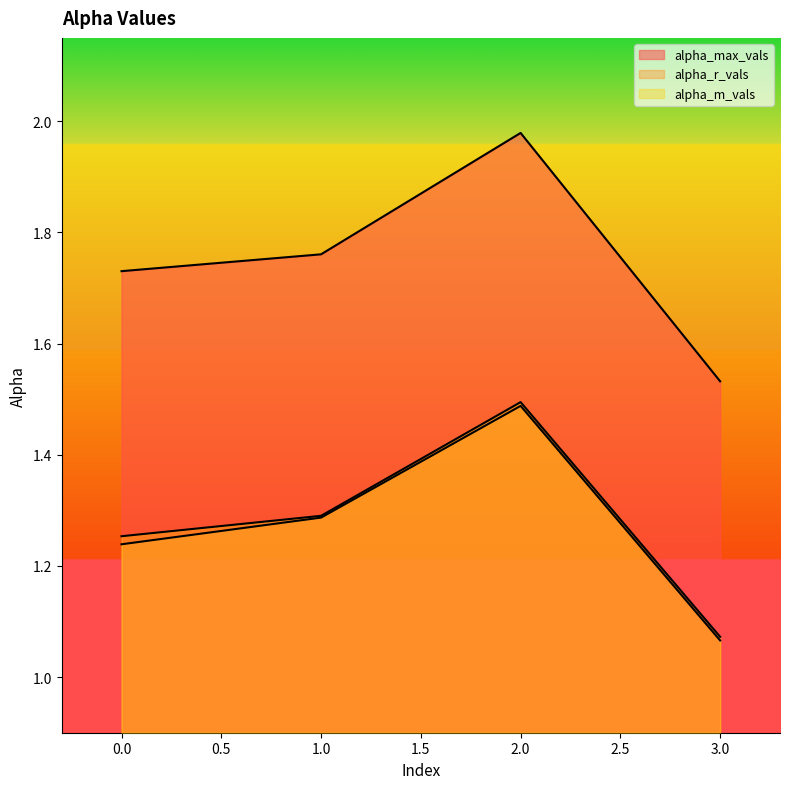

What is the average value of the alpha_m_vals series?

1.3